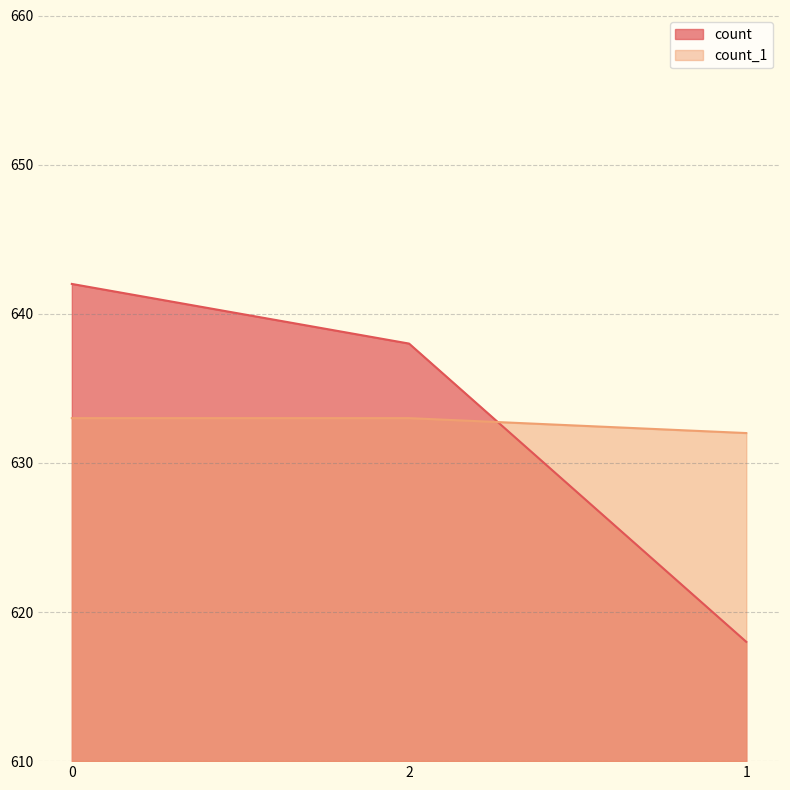

What is the total value across all series at 1?

1250